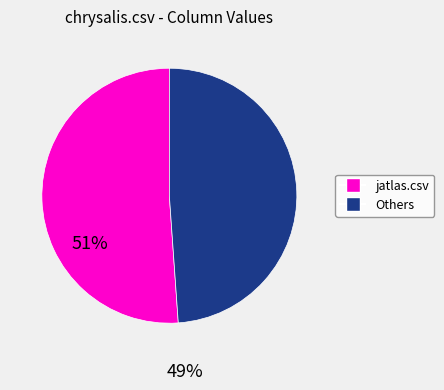

Is there any slice that represents more than half of the pie?

Yes